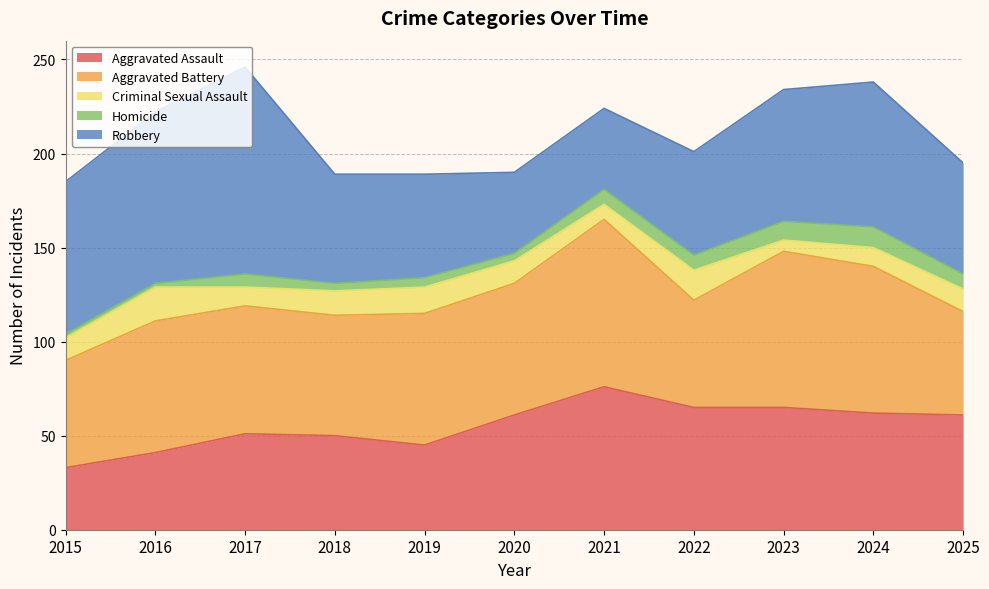

What is the difference between the highest and lowest values at 2019?

65